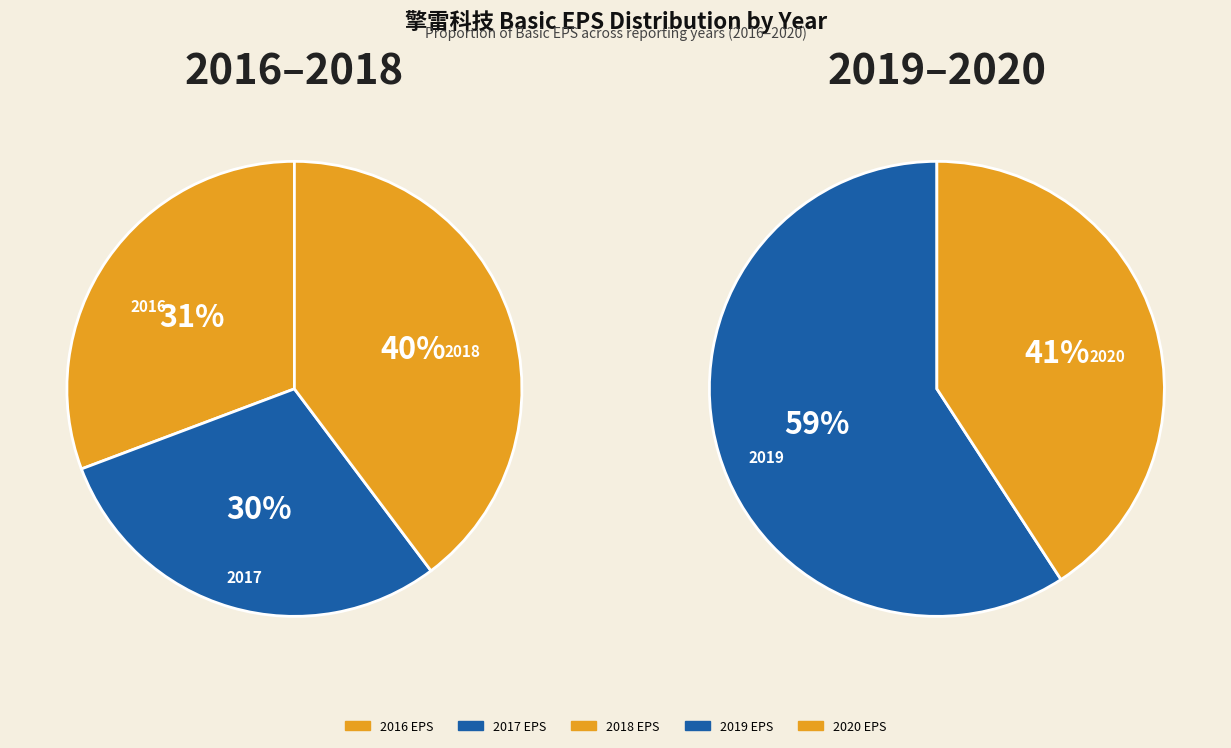

Is 2017 the majority of the pie?

No